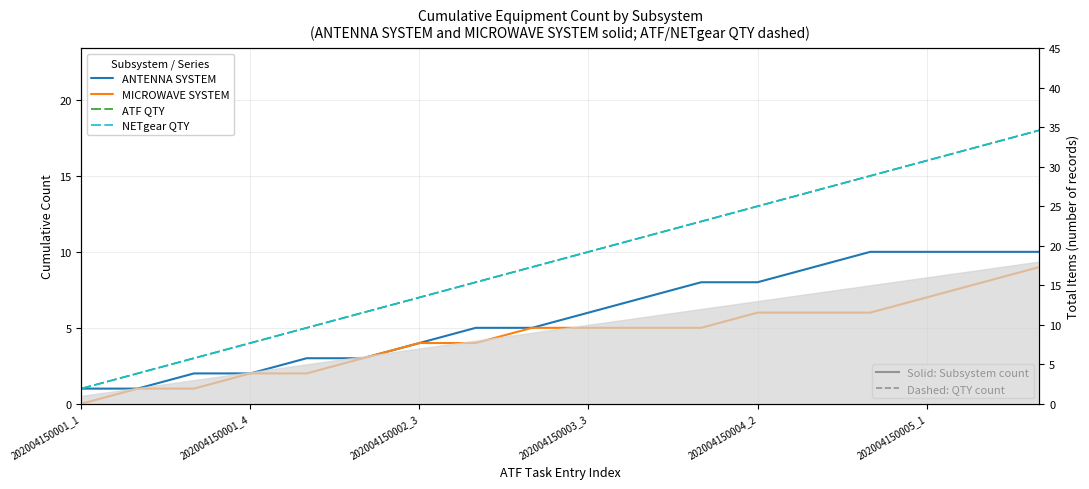

True or false: ANTENNA SYSTEM and ATF QTY cross at least once.

False